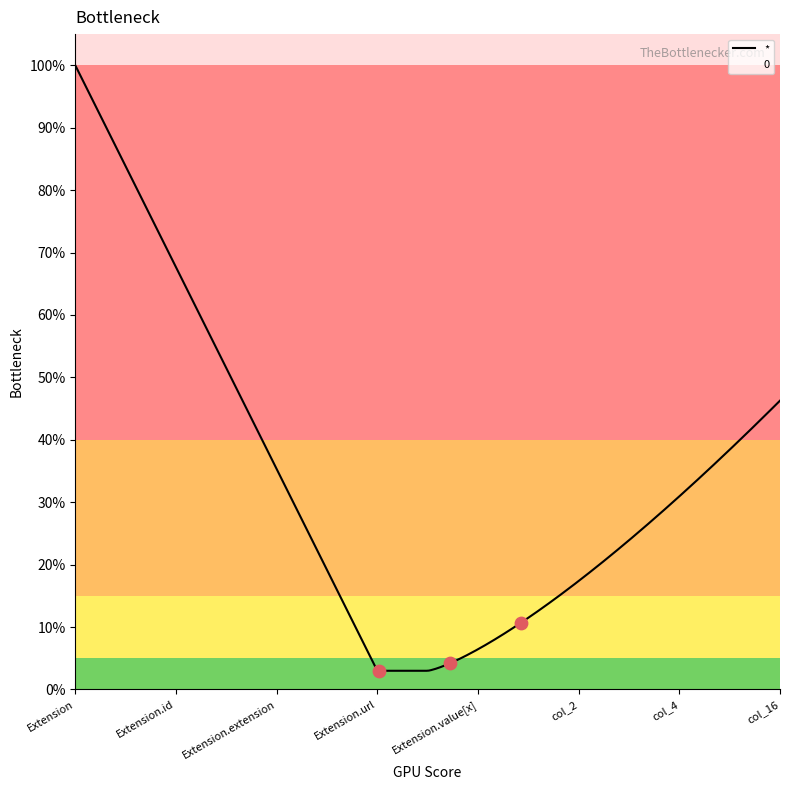

Which series has the widest spread of Y values?

*